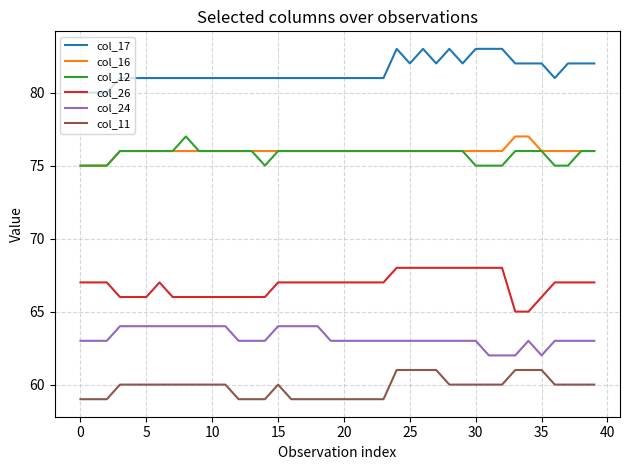

True or false: col_12 and col_26 intersect in this chart.

False